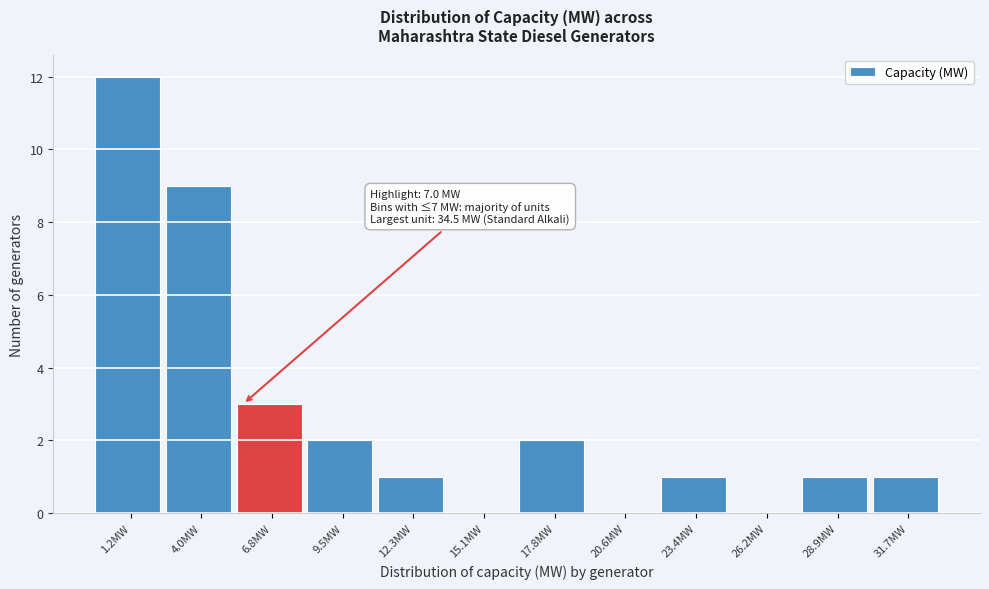

Reading right to left, list all the values displayed in this chart.

31.7MW=1	28.9MW=1	26.2MW=0	23.4MW=1	20.6MW=0	17.8MW=2	15.1MW=0	12.3MW=1	9.5MW=2	6.8MW=3	4.0MW=9	1.2MW=12